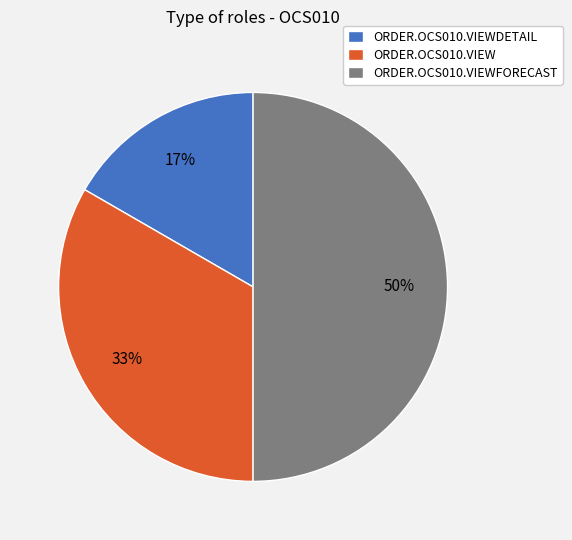

Approximately how many times larger is the value at ORDER.OCS010.VIEW compared to ORDER.OCS010.VIEWFORECAST?

0.7